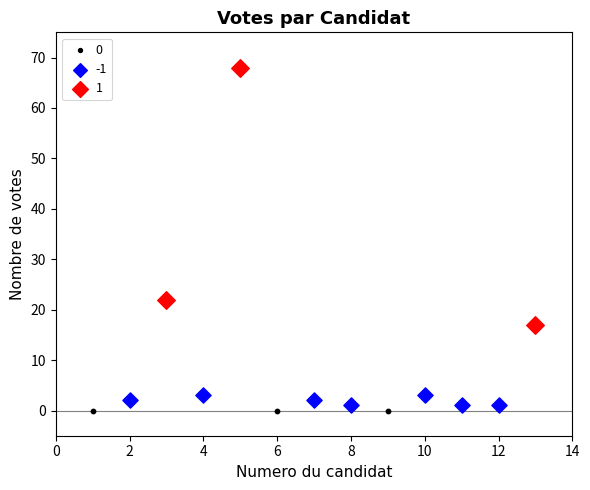

Which series contains the lowest Y value?

0